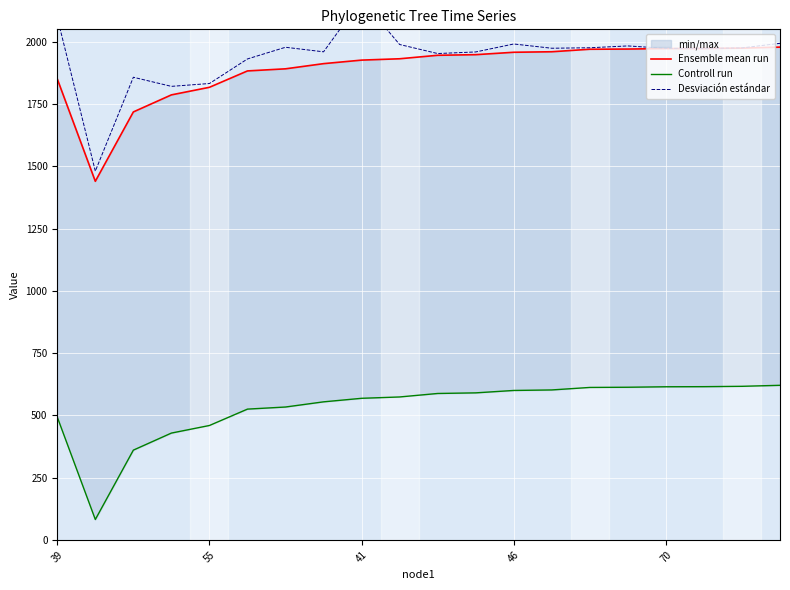

What is the sum of all Controll run values?

10650.5